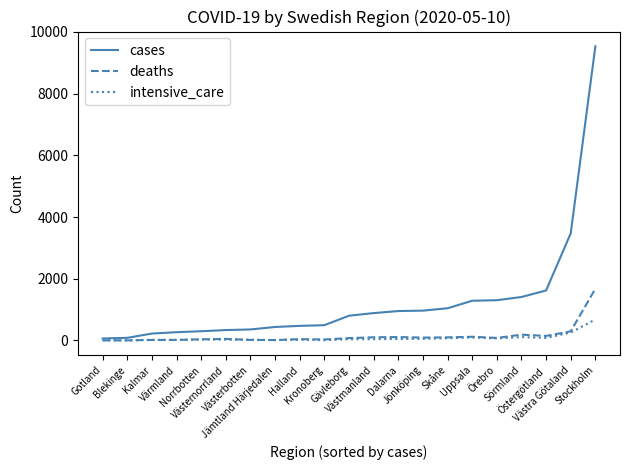

List the series in order of their peak value, lowest first.

intensive_care, deaths, cases